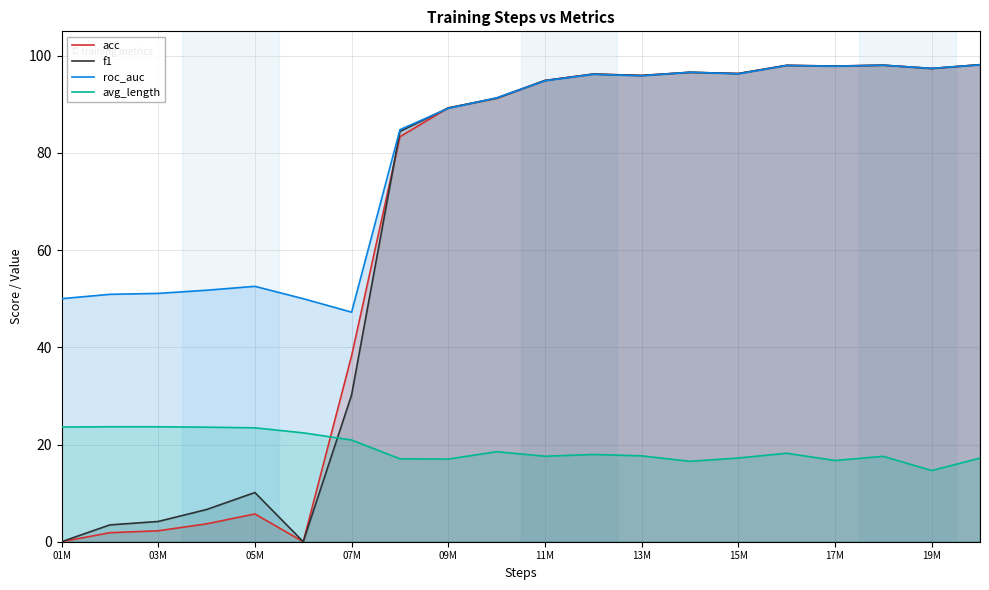

List the series in order of their peak value, lowest first.

avg_length, roc_auc, f1, acc